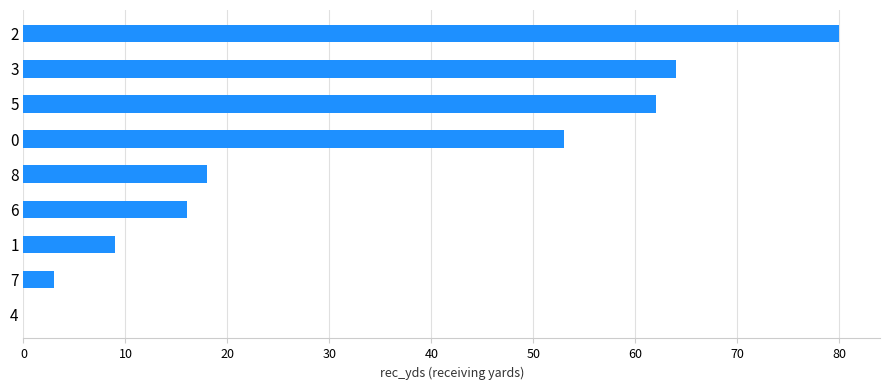

How many values are above zero?

8